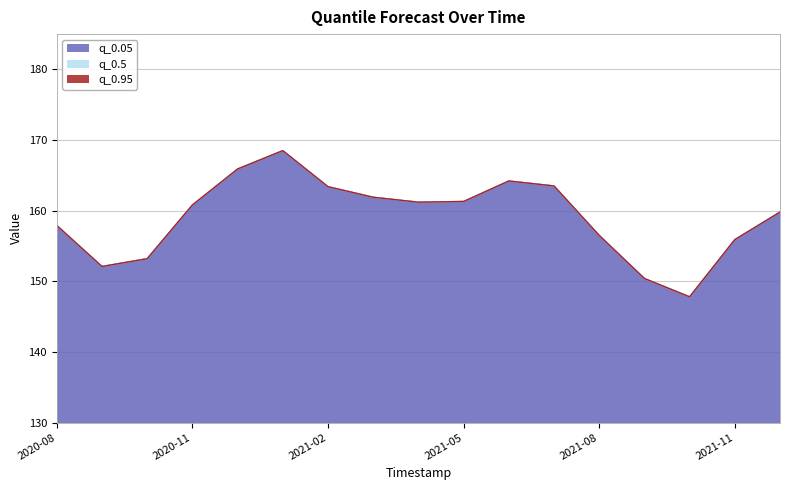

What is the approximate value of q_0.5 at 2021-06-01?

164.2